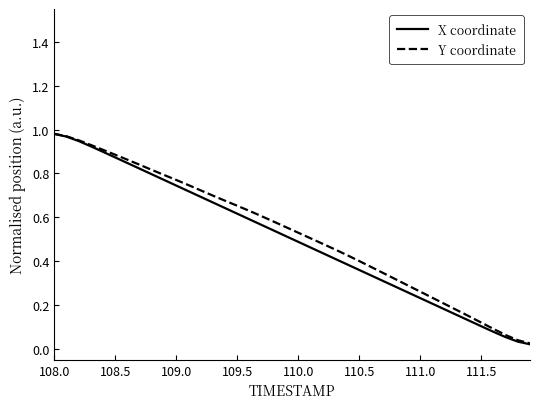

Which series has the widest spread of values?

X coordinate